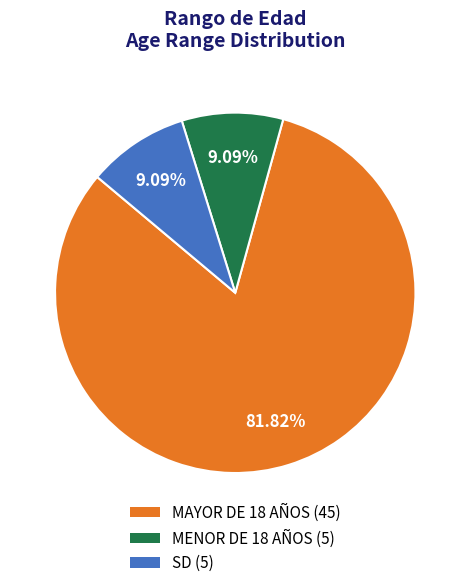

Which slice represents more than half of the pie?

MAYOR DE 18 AÑOS